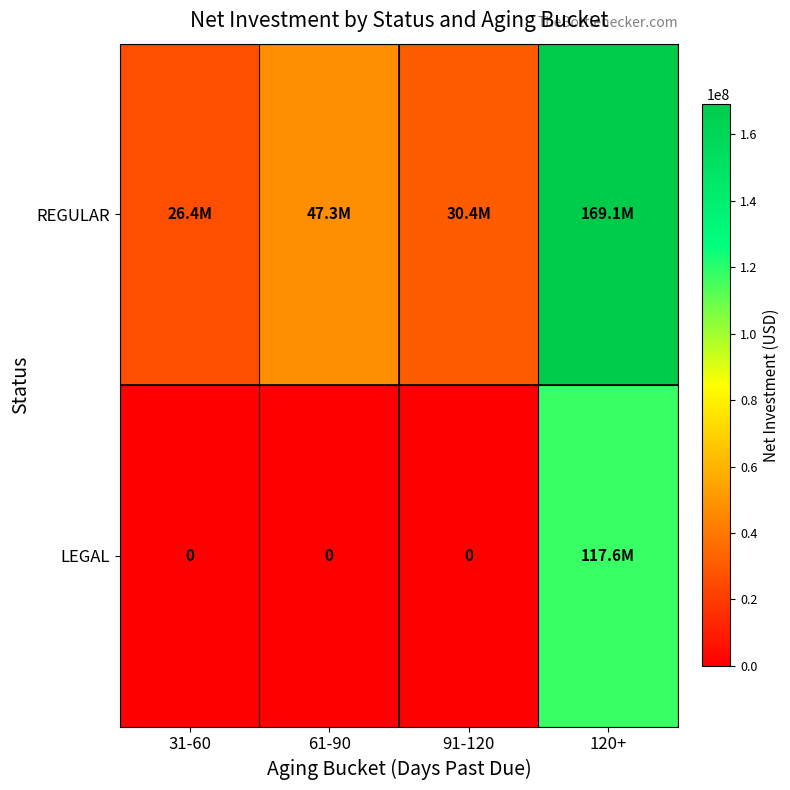

What is the total value across all series at 31-60?

26391130.0